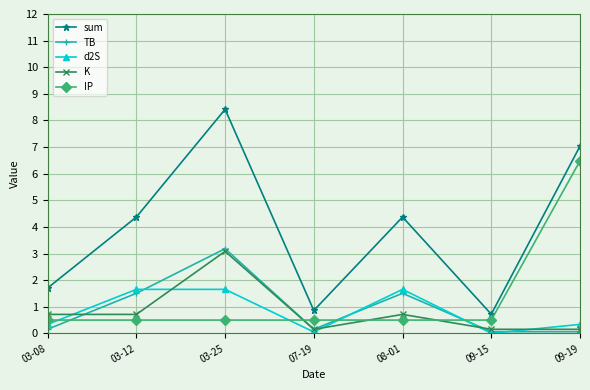

Does the chart have visible grid lines?

Yes